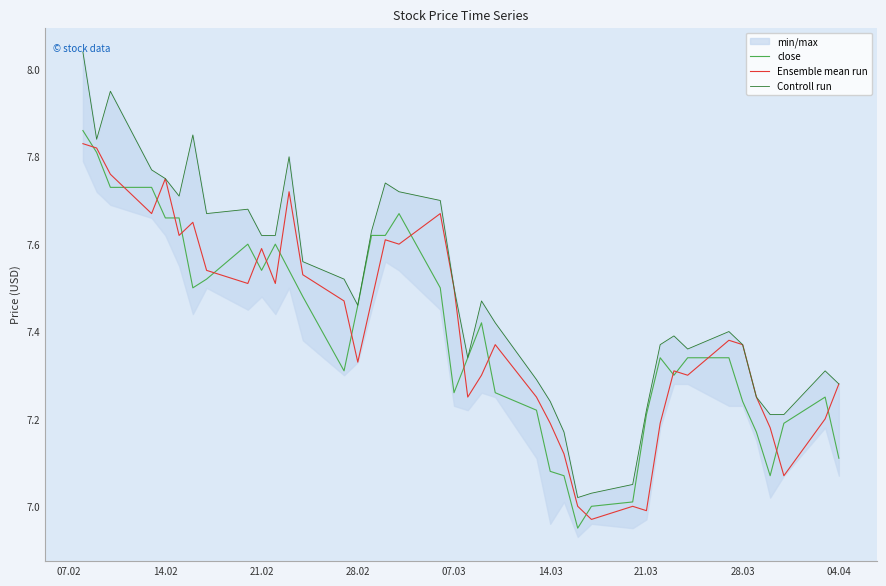

How many lines are shown in the chart?

3